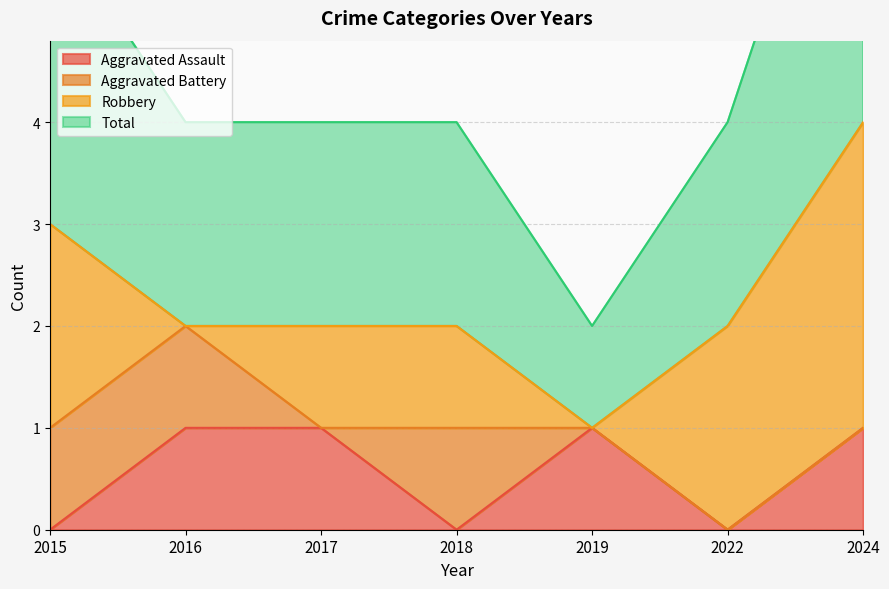

The value of Total at 2017 is 2. True or false?

True